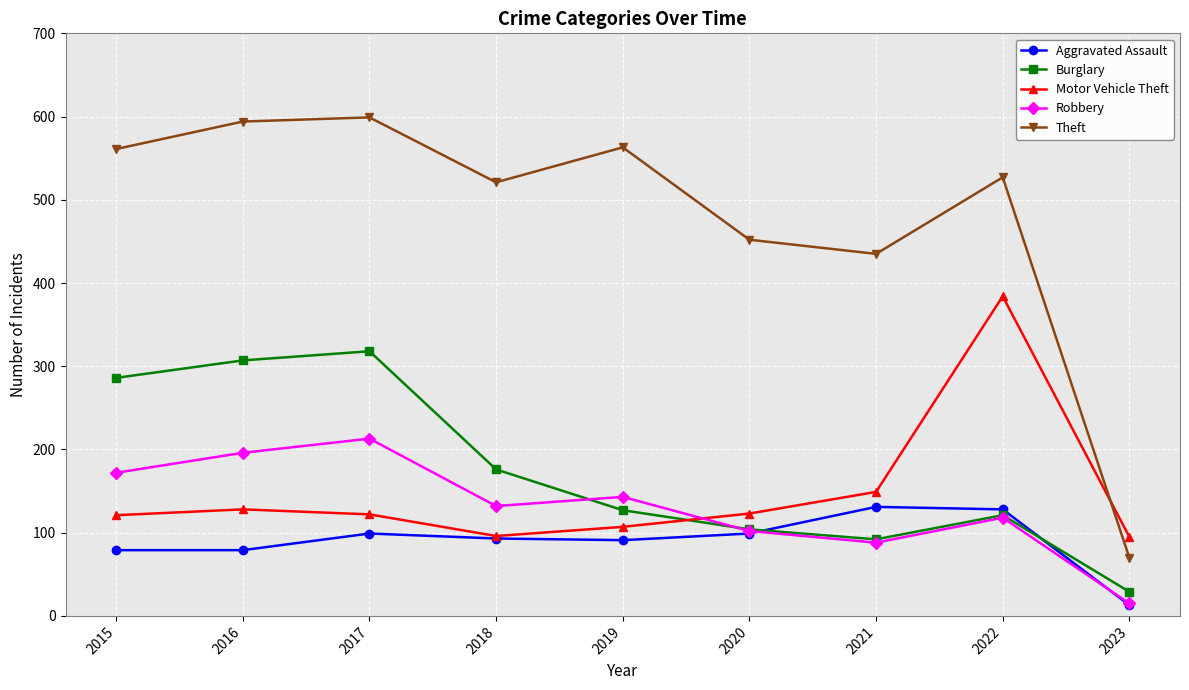

At which category is the sum across all series the highest?

2017